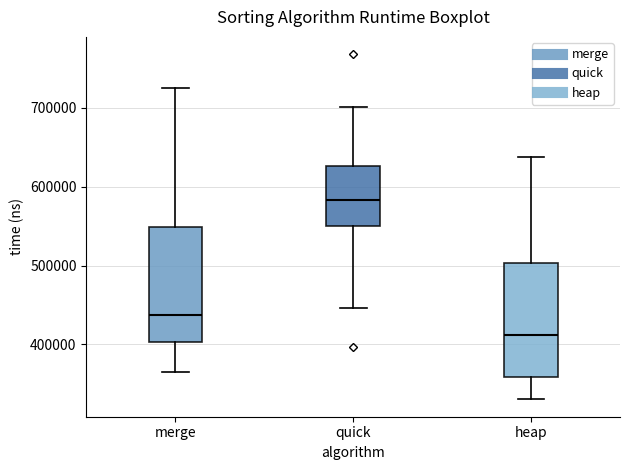

Which box has the lowest median line?

heap